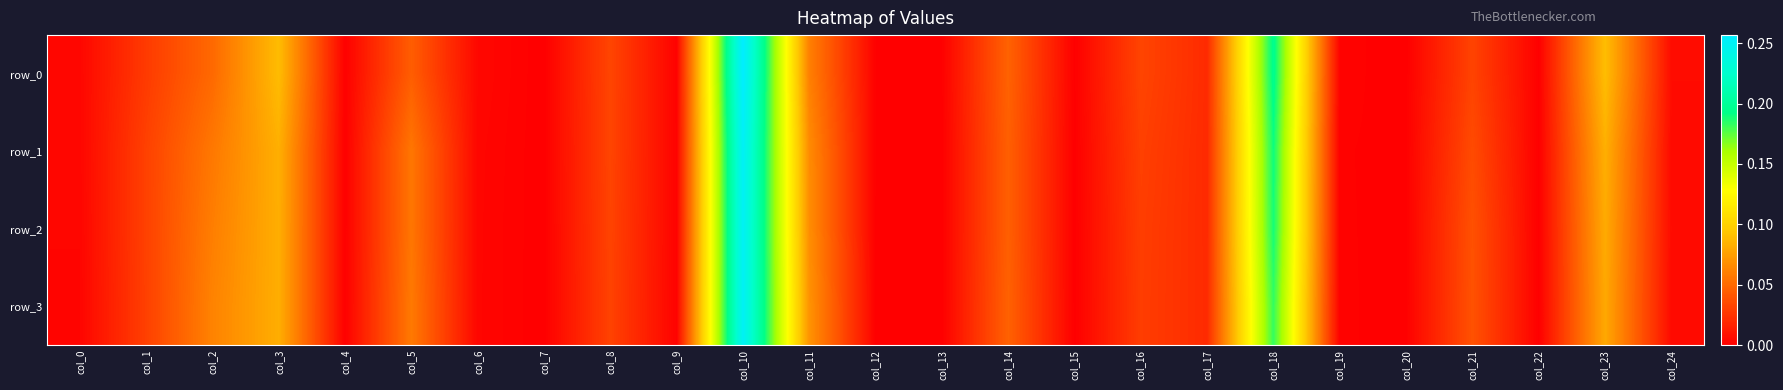

Which series has the largest range (max minus min)?

row_0